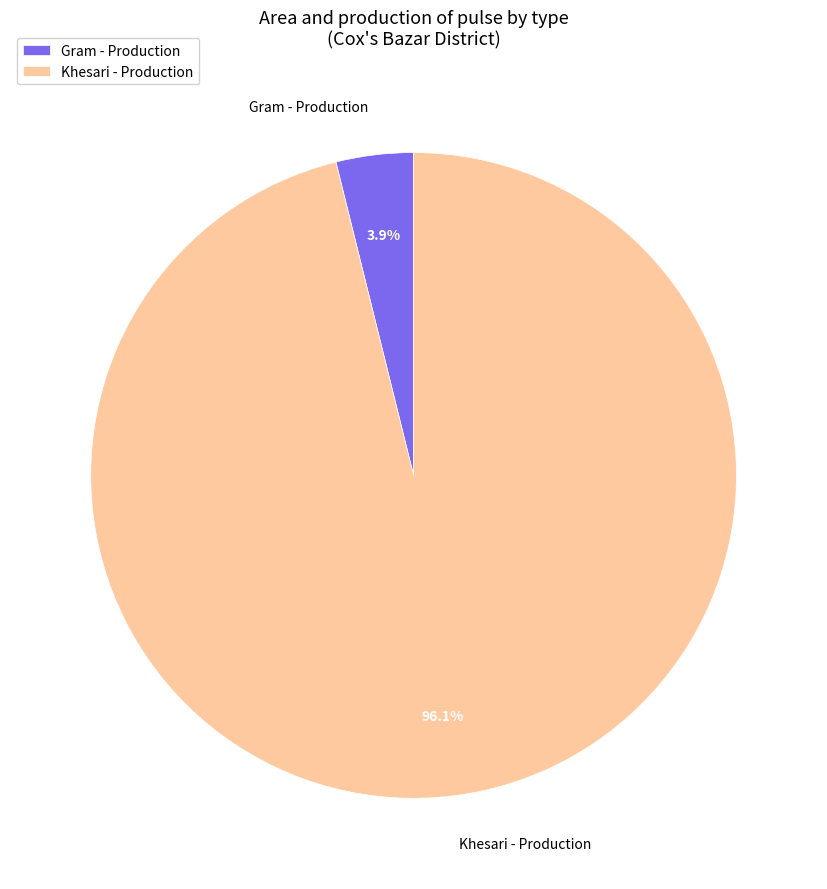

Rank the categories by value from highest to lowest.

Khesari - Production, Gram - Production